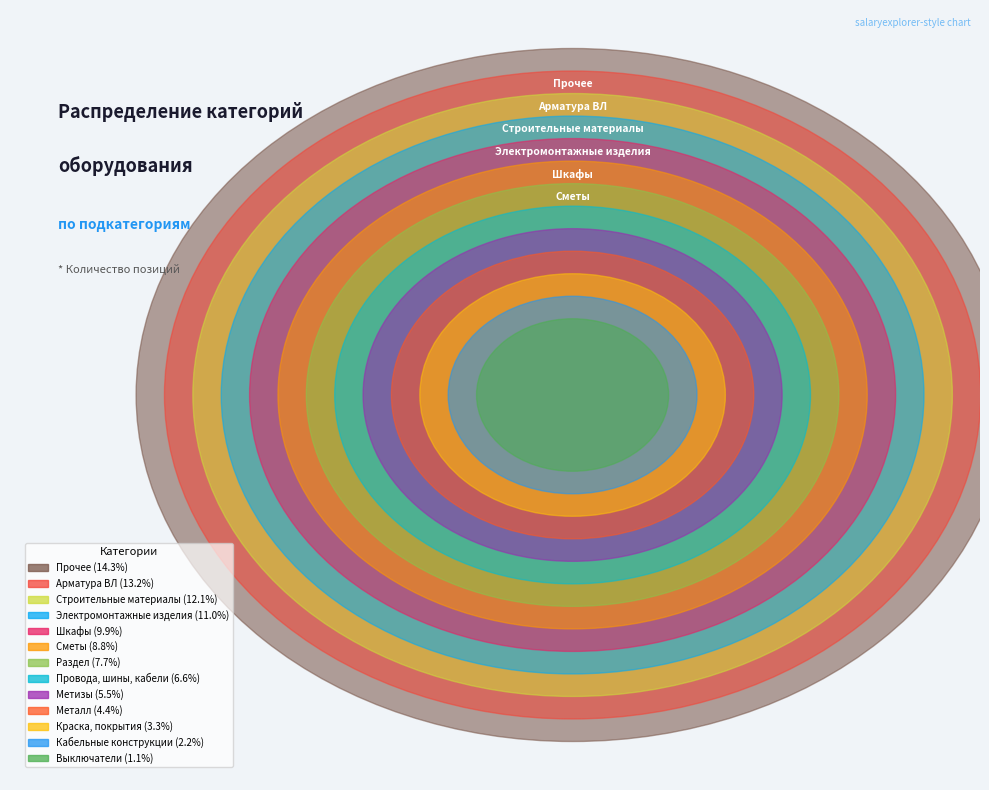

Which has a higher value, Строительные материалы or Металл?

Строительные материалы